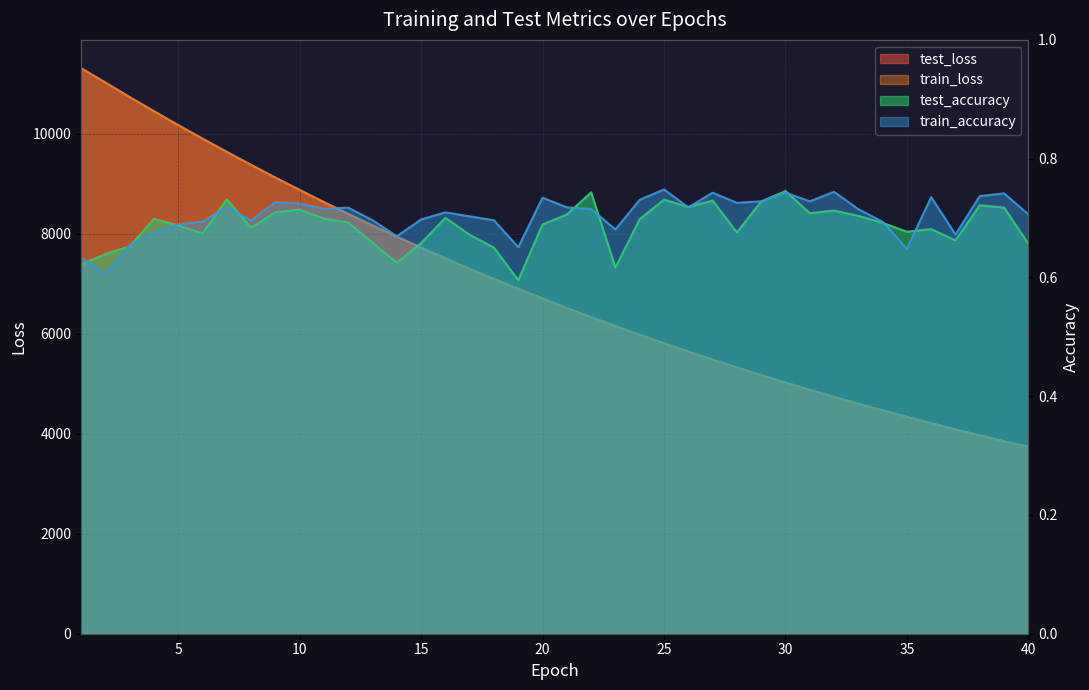

How many lines are shown in the chart?

4